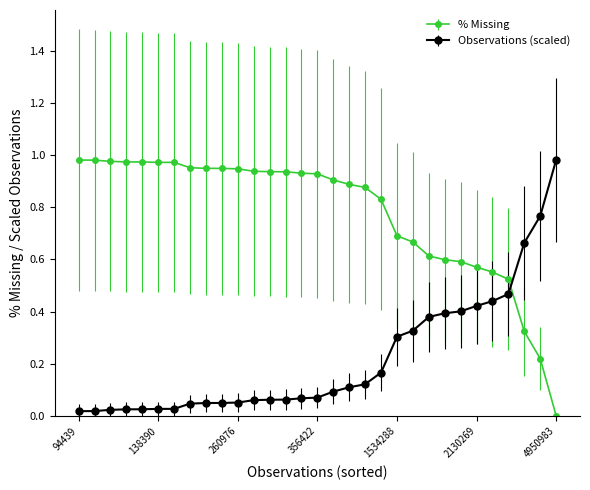

What is the sum of all % Missing values?

24.1